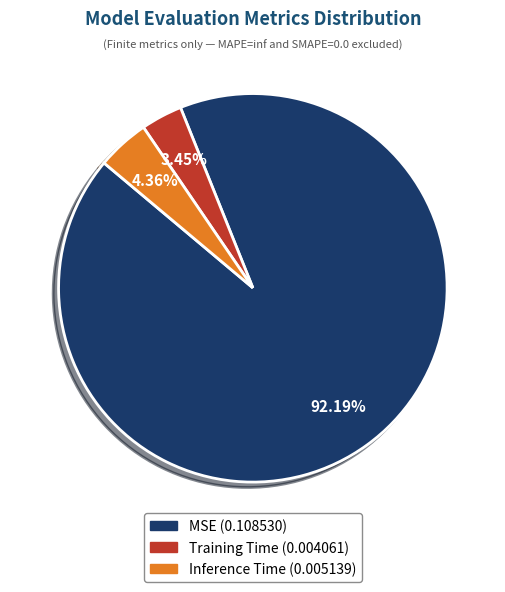

How many segments does this pie chart have?

3